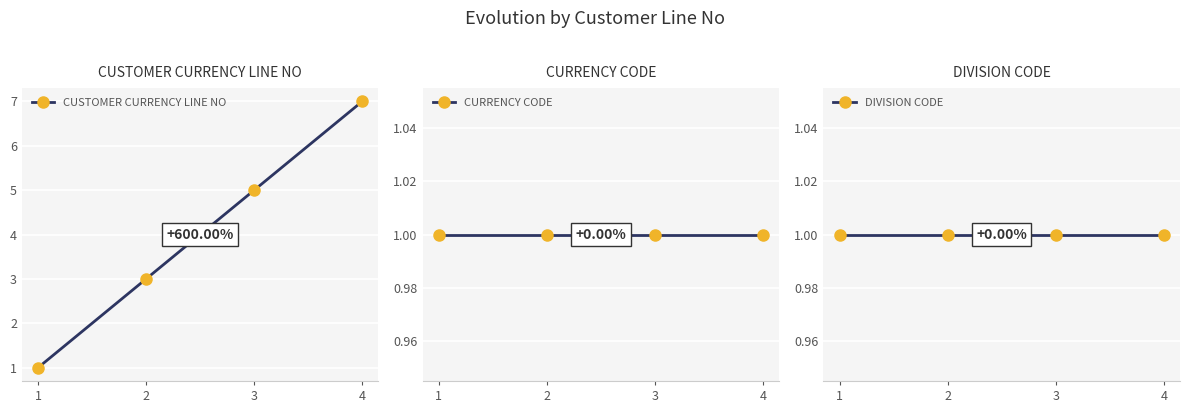

Does the chart display data point markers on the line(s)?

Yes